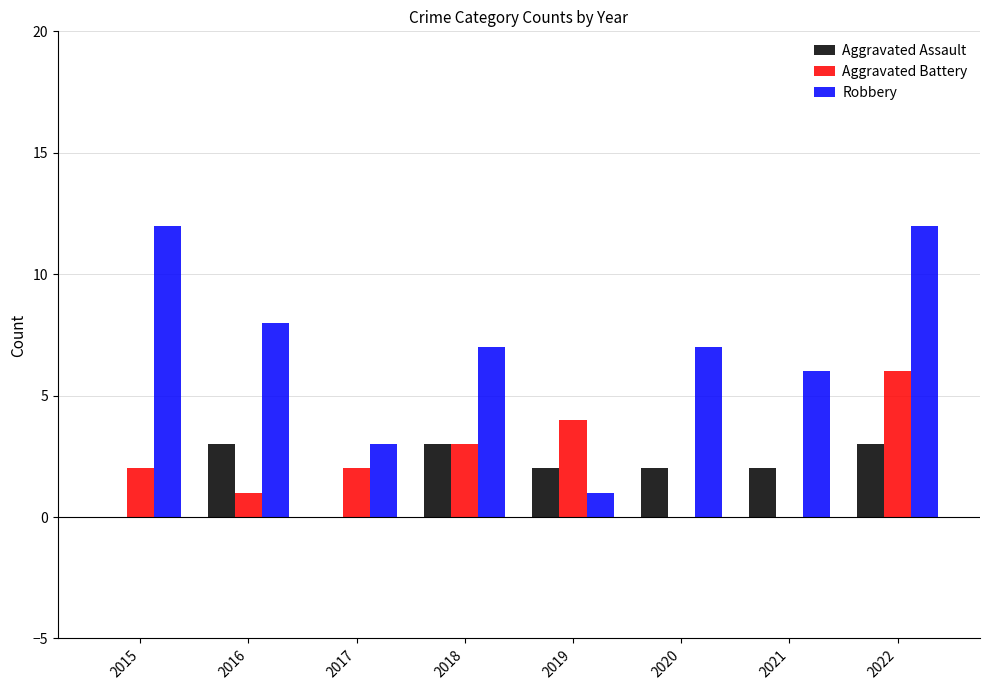

How many series are shown in this chart?

3